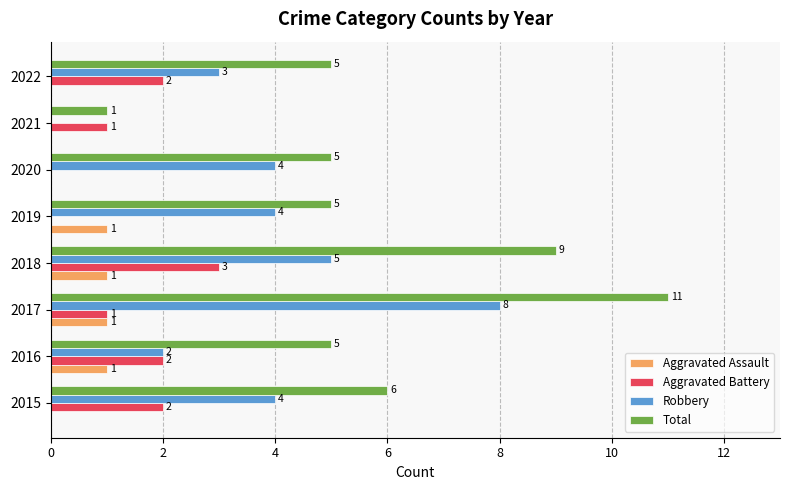

What is the maximum value shown in the chart?

11